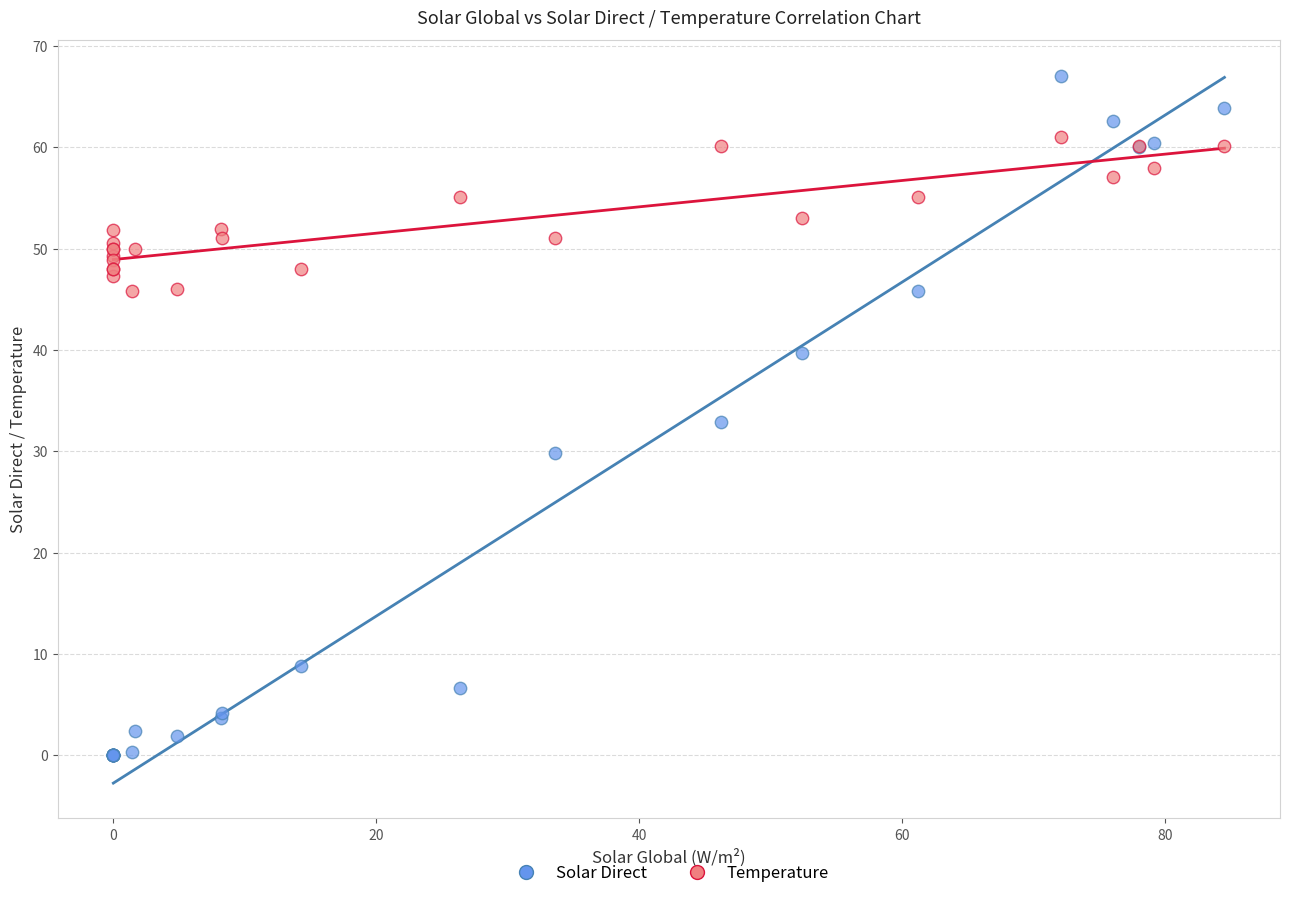

Which series reaches the maximum Y coordinate?

Solar Direct